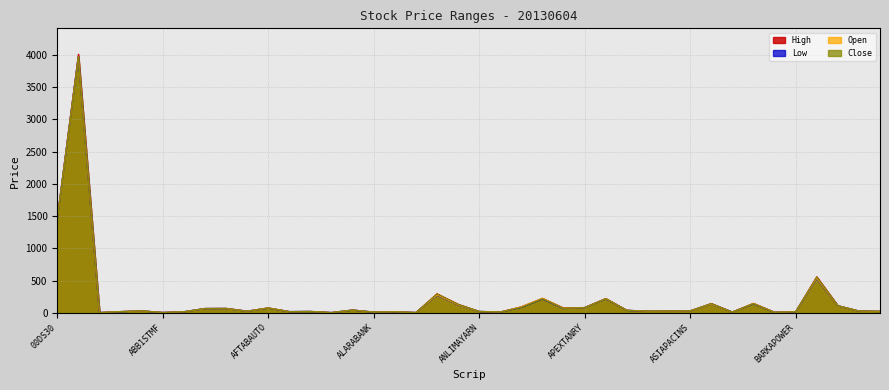

Reading left to right, what are all the values shown in this chart?

High: 00DS30=1476.3	00DSEX=4010.4	1JANATAMF=7.2	1STPRIMFMF=22.7	AAMRATECH=34.4	ABB1STMF=8.4	ABBANK=19.6	ACI=70.9	ACIFORMULA=72.9	ACTIVEFINE=29.3	AFTABAUTO=79.9	AGNISYSL=22.3	AGRANINS=24.4	AIBL1STIMF=6.9	AL-HAJTEX=46.9	ALARABANK=14.4	ALIF=19.1	ALLTEX=7.9	AMBEEPHA=297.7	AMCL(PRAN)=135.8	ANLIMAYARN=24.7	ANWARGALV=15.7	APEXFOODS=97.0	APEXFOOT=228.3	APEXSPINN=77.8	APEXTANRY=86.0	ARAMIT=225.0	ARAMITCEM=42.5	ARGONDENIM=29.5	ASIAINS=30.7	ASIAPACINS=32.8	ATLASBANG=147.4	AZIZPIPES=15.6	BANGAS=150.8	BANKASIA=11.3	BARKAPOWER=20.3	BATASHOE=561.0	BATBC=114.4	BAYLEASING=31.3	BDAUTOCA=26.8
Low: 00DS30=1462.3	00DSEX=3973.5	1JANATAMF=6.9	1STPRIMFMF=21.2	AAMRATECH=31.8	ABB1STMF=8.2	ABBANK=19.3	ACI=68.3	ACIFORMULA=68.8	ACTIVEFINE=27.9	AFTABAUTO=76.4	AGNISYSL=21.5	AGRANINS=23.8	AIBL1STIMF=6.9	AL-HAJTEX=45.0	ALARABANK=14.1	ALIF=18.2	ALLTEX=7.5	AMBEEPHA=277.0	AMCL(PRAN)=127.0	ANLIMAYARN=23.7	ANWARGALV=15.0	APEXFOODS=88.3	APEXFOOT=219.0	APEXSPINN=70.0	APEXTANRY=83.0	ARAMIT=219.4	ARAMITCEM=40.7	ARGONDENIM=28.2	ASIAINS=30.1	ASIAPACINS=32.3	ATLASBANG=140.6	AZIZPIPES=15.0	BANGAS=143.2	BANKASIA=11.1	BARKAPOWER=19.4	BATASHOE=535.5	BATBC=111.6	BAYLEASING=30.5	BDAUTOCA=24.5
Open: 00DS30=1462.3	00DSEX=3975.0	1JANATAMF=7.1	1STPRIMFMF=22.7	AAMRATECH=32.6	ABB1STMF=8.2	ABBANK=19.5	ACI=68.3	ACIFORMULA=68.8	ACTIVEFINE=28.1	AFTABAUTO=79.1	AGNISYSL=21.6	AGRANINS=24.2	AIBL1STIMF=6.9	AL-HAJTEX=45.8	ALARABANK=14.3	ALIF=19.0	ALLTEX=7.8	AMBEEPHA=280.0	AMCL(PRAN)=128.0	ANLIMAYARN=24.3	ANWARGALV=15.2	APEXFOODS=97.0	APEXFOOT=228.3	APEXSPINN=75.0	APEXTANRY=83.9	ARAMIT=222.5	ARAMITCEM=41.9	ARGONDENIM=29.2	ASIAINS=30.6	ASIAPACINS=32.4	ATLASBANG=140.9	AZIZPIPES=15.0	BANGAS=149.3	BANKASIA=11.3	BARKAPOWER=20.2	BATASHOE=540.1	BATBC=111.6	BAYLEASING=31.3	BDAUTOCA=24.5
Close: 00DS30=1465.1	00DSEX=3974.5	1JANATAMF=6.9	1STPRIMFMF=21.4	AAMRATECH=33.3	ABB1STMF=8.2	ABBANK=19.4	ACI=69.7	ACIFORMULA=71.6	ACTIVEFINE=28.2	AFTABAUTO=77.0	AGNISYSL=22.0	AGRANINS=23.9	AIBL1STIMF=6.9	AL-HAJTEX=45.2	ALARABANK=14.2	ALIF=18.4	ALLTEX=7.7	AMBEEPHA=296.5	AMCL(PRAN)=134.8	ANLIMAYARN=24.0	ANWARGALV=15.5	APEXFOODS=89.4	APEXFOOT=221.0	APEXSPINN=71.8	APEXTANRY=83.6	ARAMIT=221.5	ARAMITCEM=41.0	ARGONDENIM=28.5	ASIAINS=30.3	ASIAPACINS=32.6	ATLASBANG=146.5	AZIZPIPES=15.0	BANGAS=145.3	BANKASIA=11.2	BARKAPOWER=19.5	BATASHOE=558.1	BATBC=113.7	BAYLEASING=30.9	BDAUTOCA=26.6